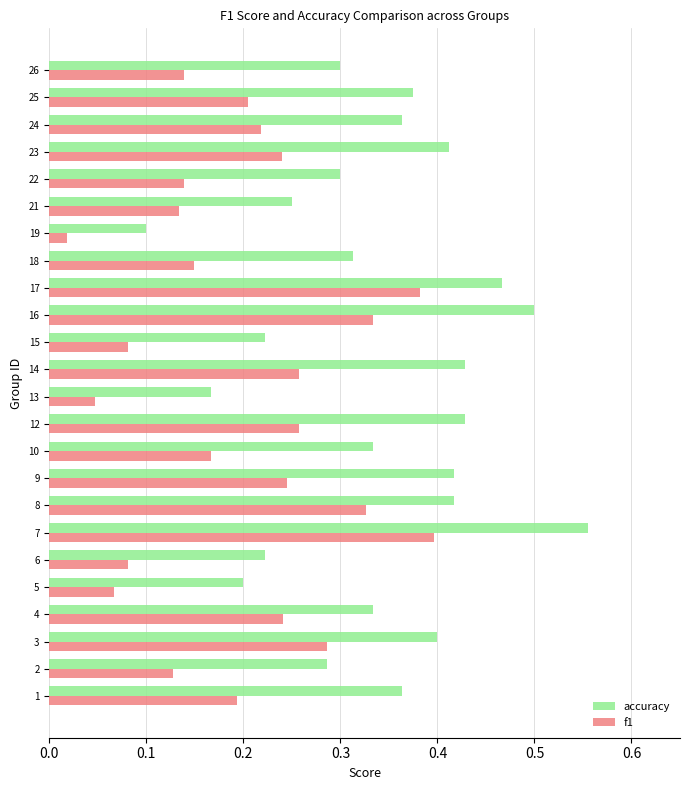

At which category does the chart reach its minimum across all series?

19